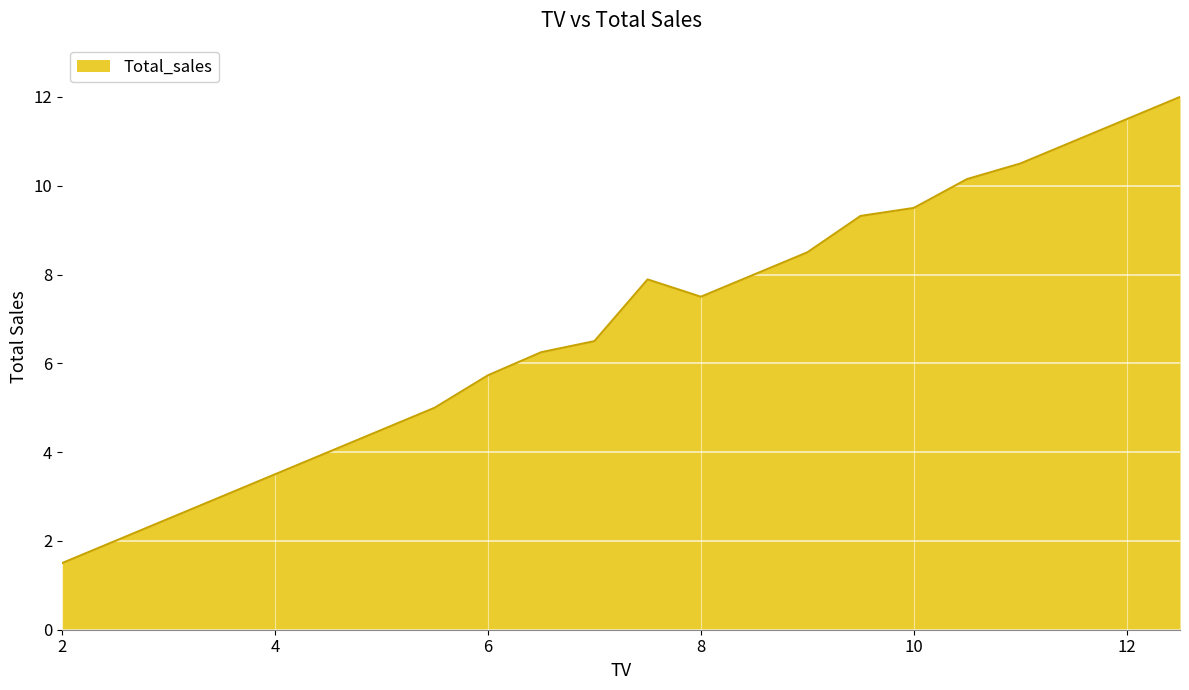

What is the maximum value shown in the chart?

12.0